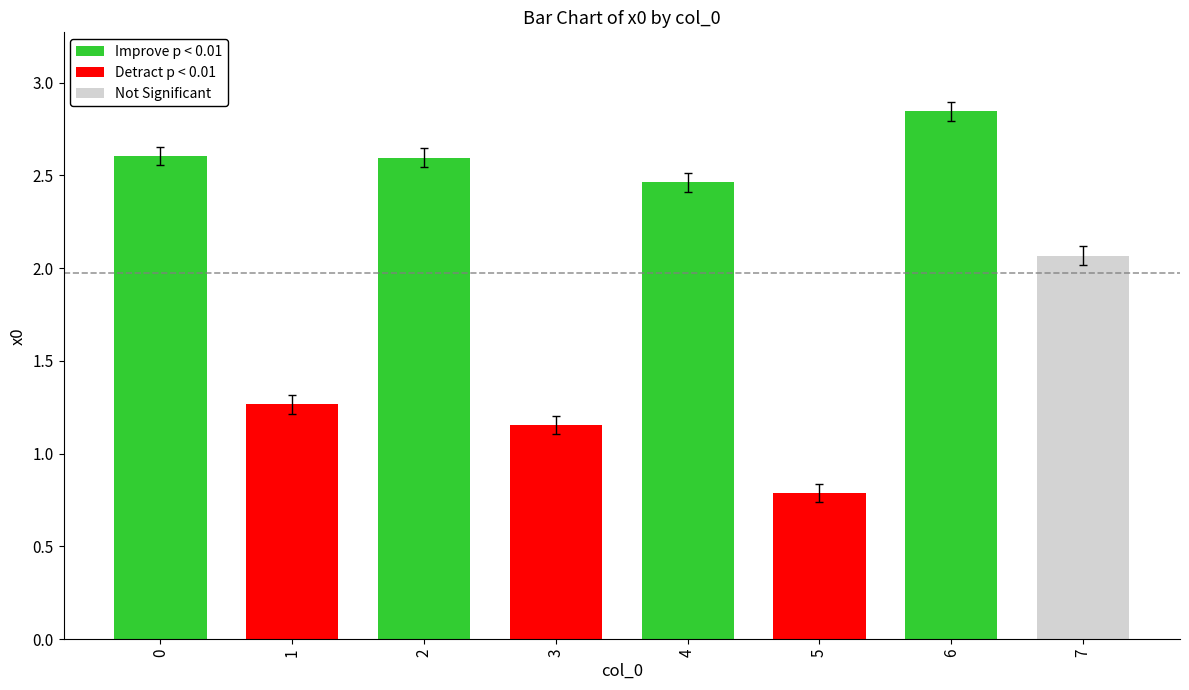

The value at 1 is 1.2. True or false?

True